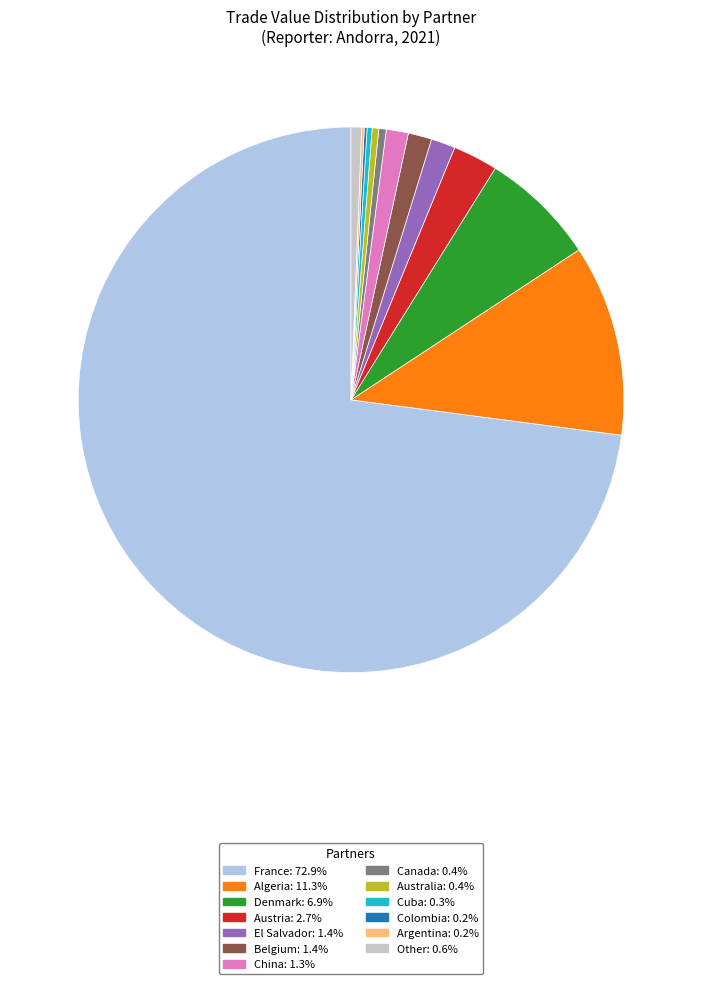

Does any single category account for the majority?

Yes